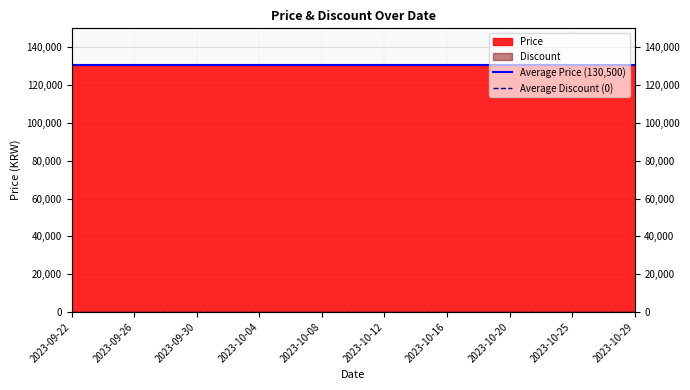

At how many categories does at least one series exceed 112295?

2